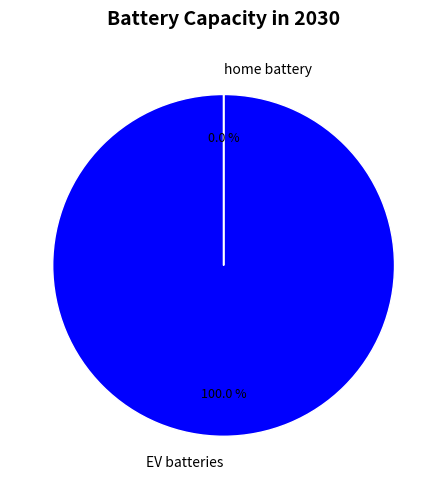

Count the number of slices in the pie.

2